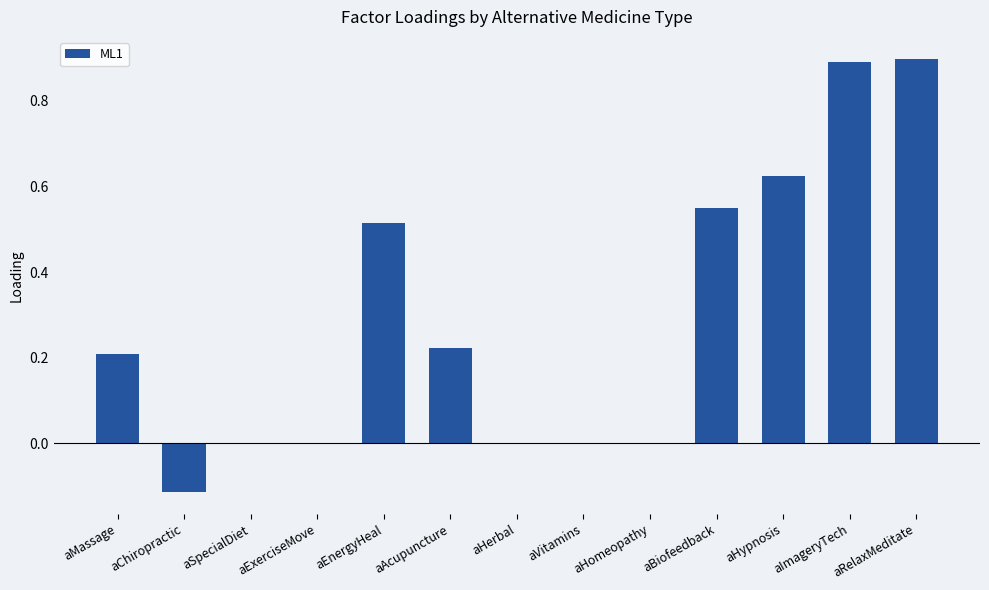

What is the greatest value displayed?

0.9